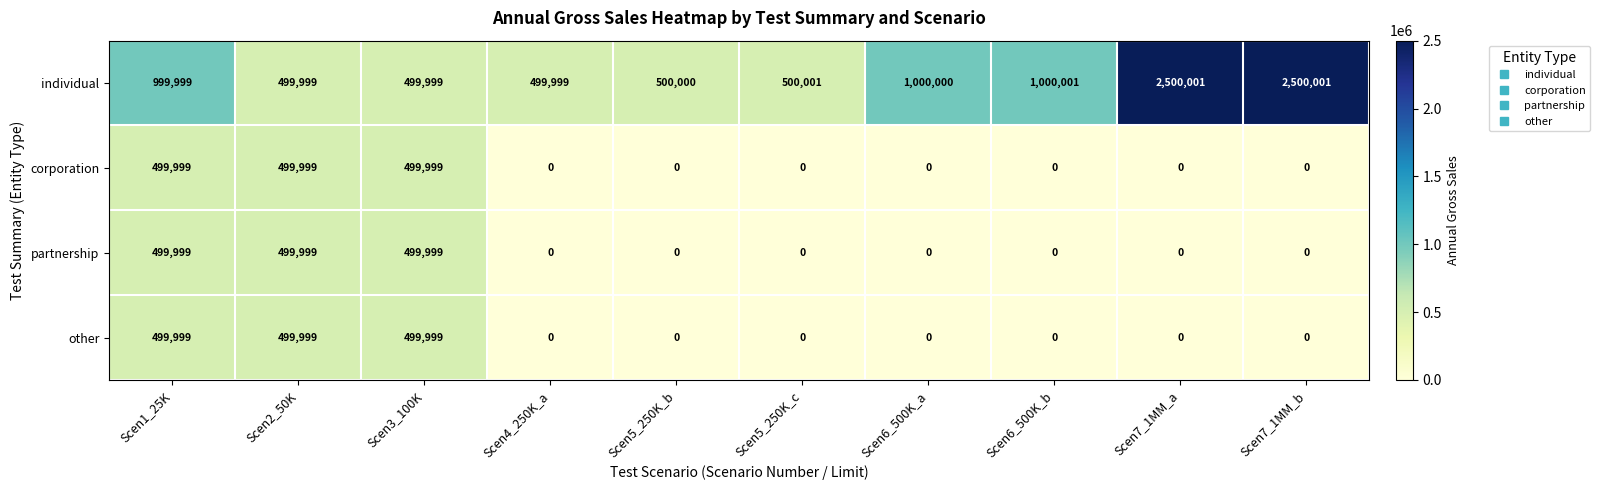

What is the total value across all series at Scen7_1MM_a?

2500001